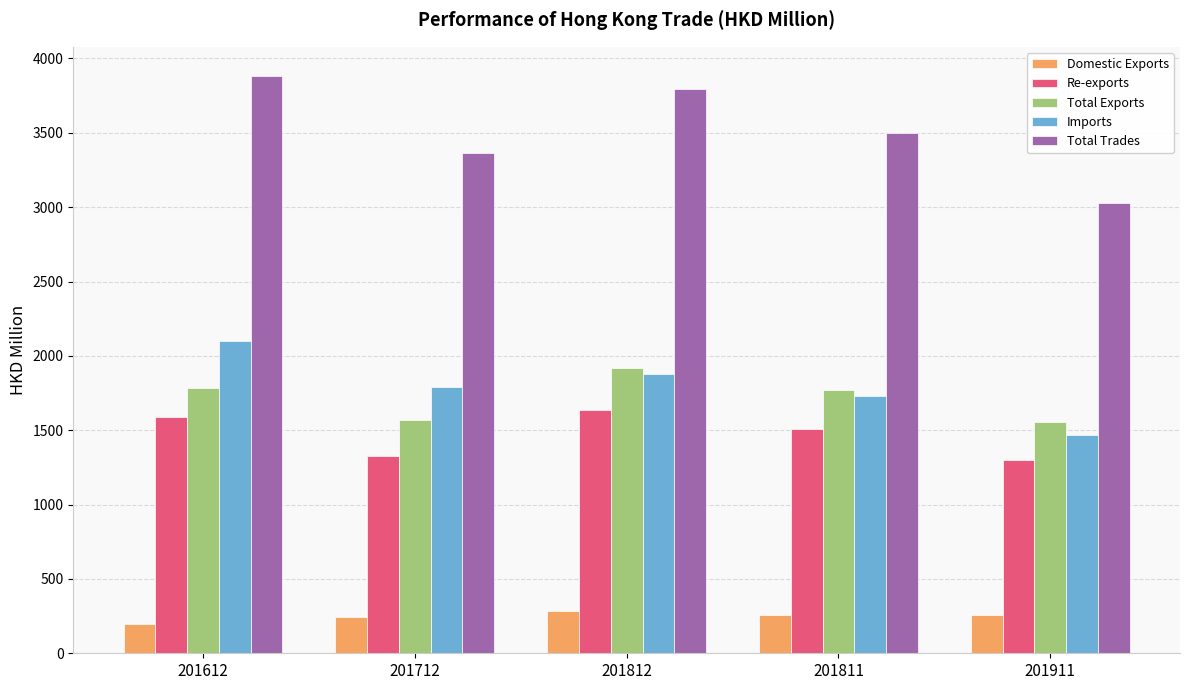

What is the difference between the Total Exports values at 201812 and 201612?

132.3